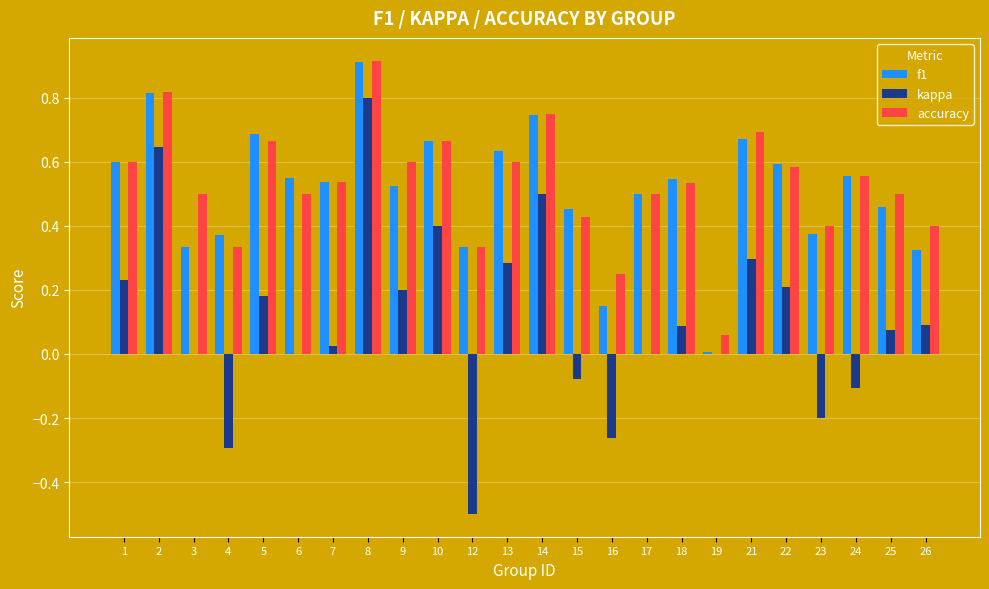

True or false: accuracy has a value of 0.3 at 5.

False